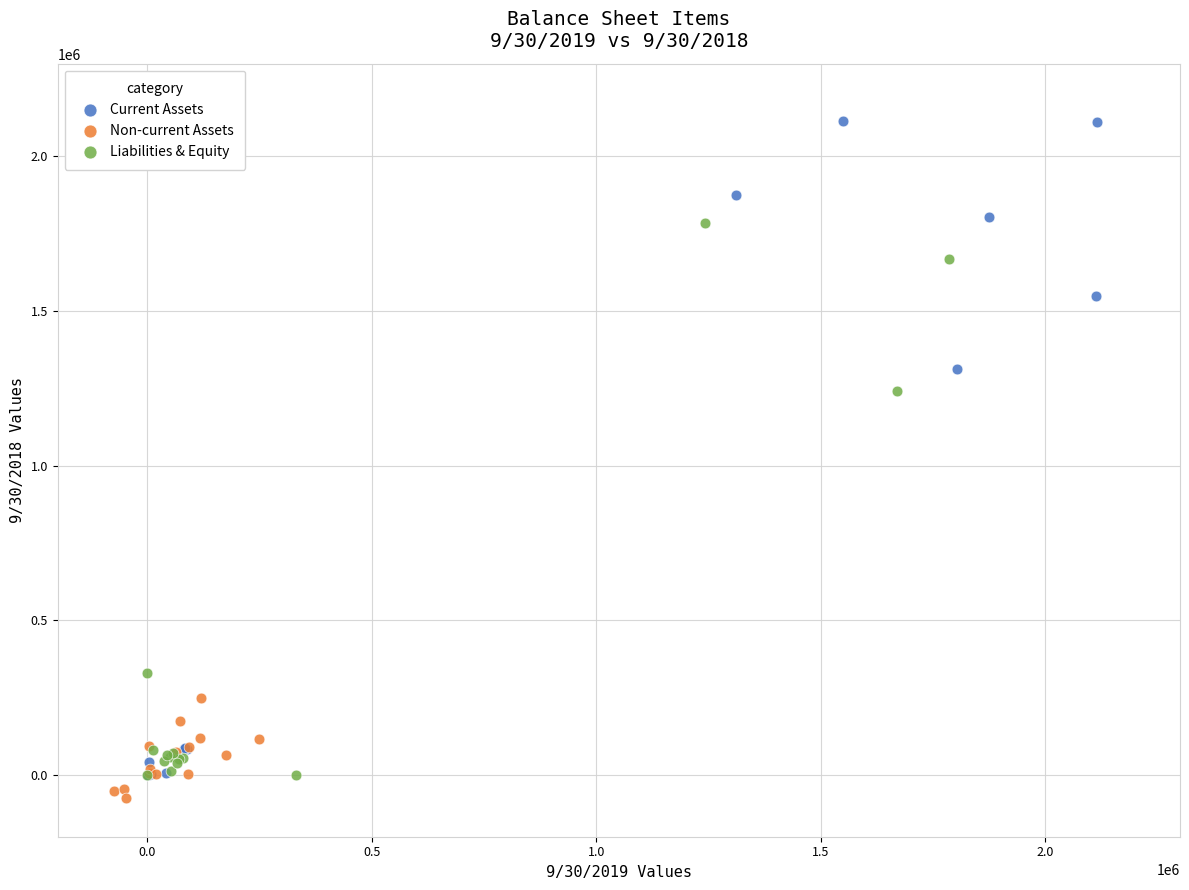

What are all the series names shown in the legend?

Current Assets, Non-current Assets, Liabilities & Equity